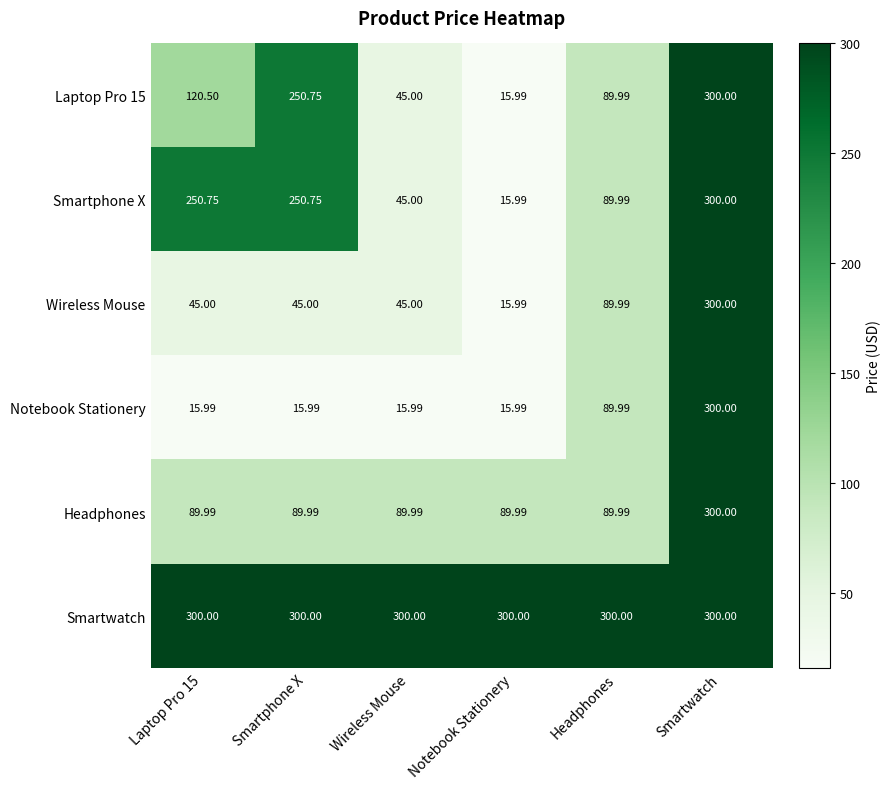

Which series changed the most between Laptop Pro 15 and Wireless Mouse?

Smartphone X